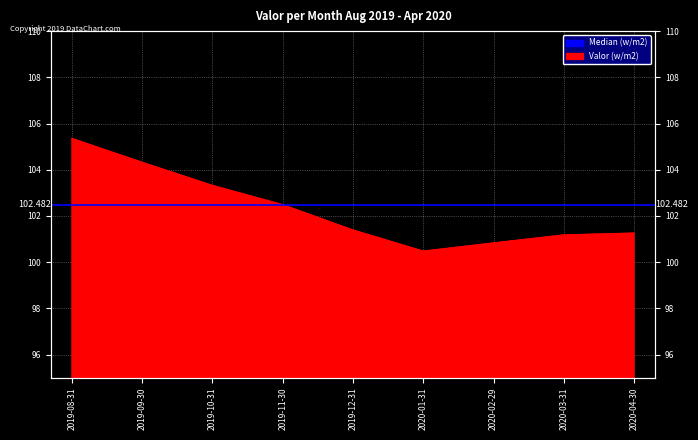

What is the greatest value displayed?

105.3